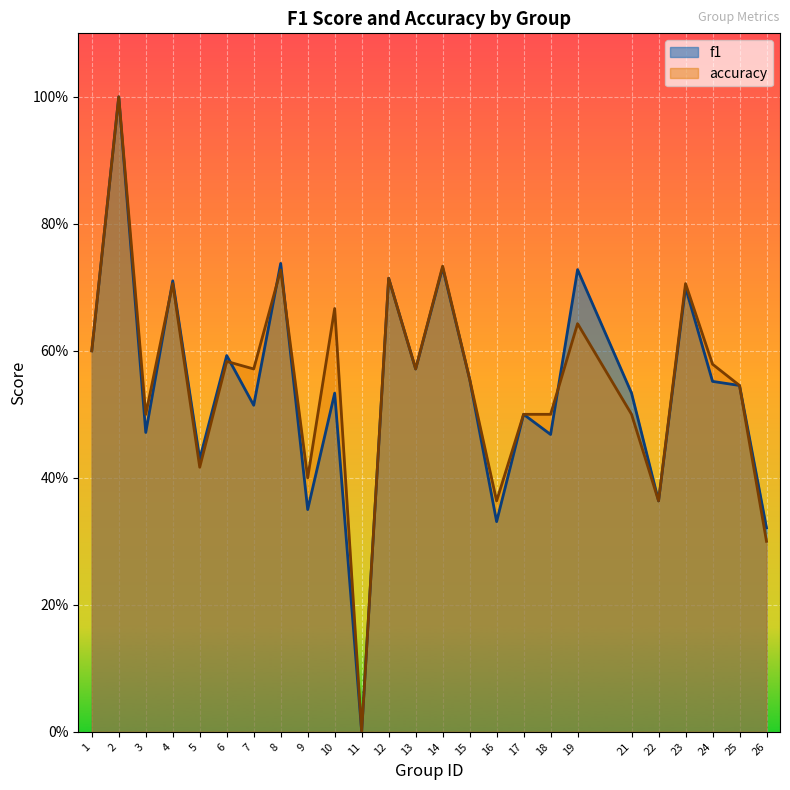

At which label does accuracy reach its peak?

2